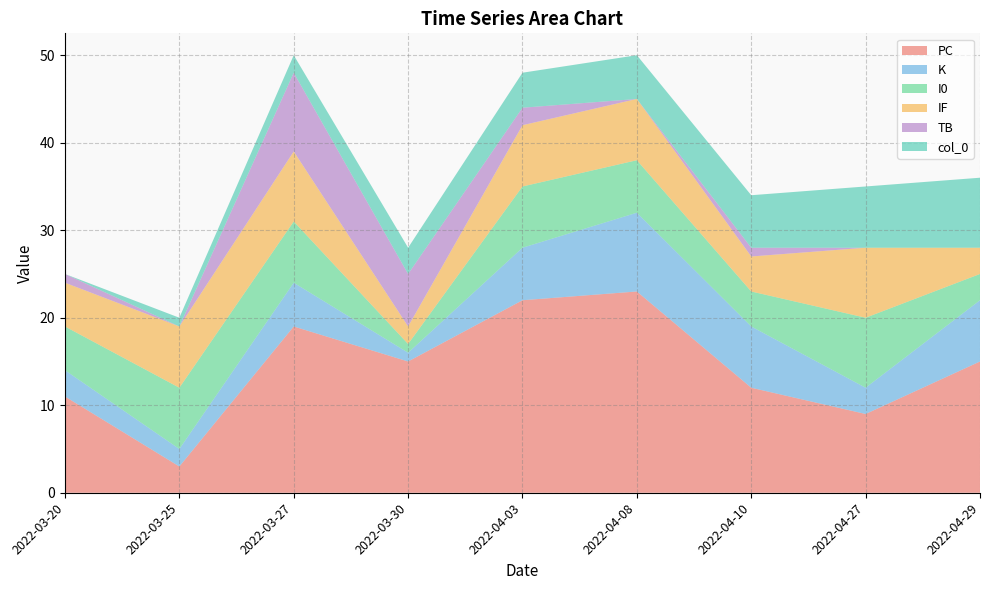

Reading left to right, list all the values displayed in this chart.

PC: 11	3	19	15	22	23	12	9	15
K: 3	2	5	1	6	9	7	3	7
I0: 5	7	7	1	7	6	4	8	3
IF: 5	7	8	2	7	7	4	8	3
TB: 1	0	9	6	2	0	1	0	0
col_0: 0	1	2	3	4	5	6	7	8